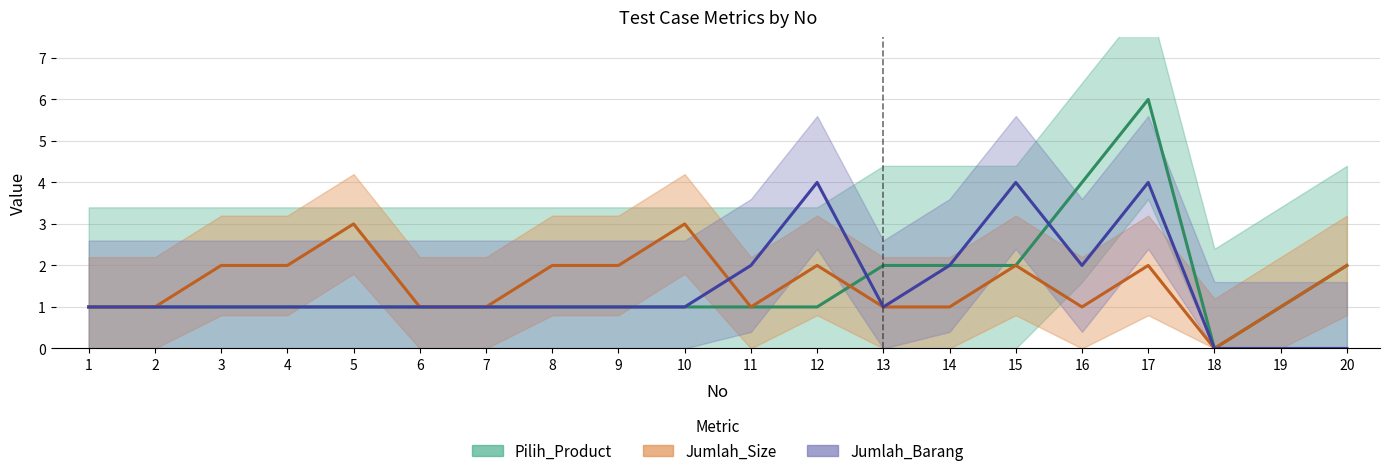

Where does the Pilih_Product series first go above 1?

13